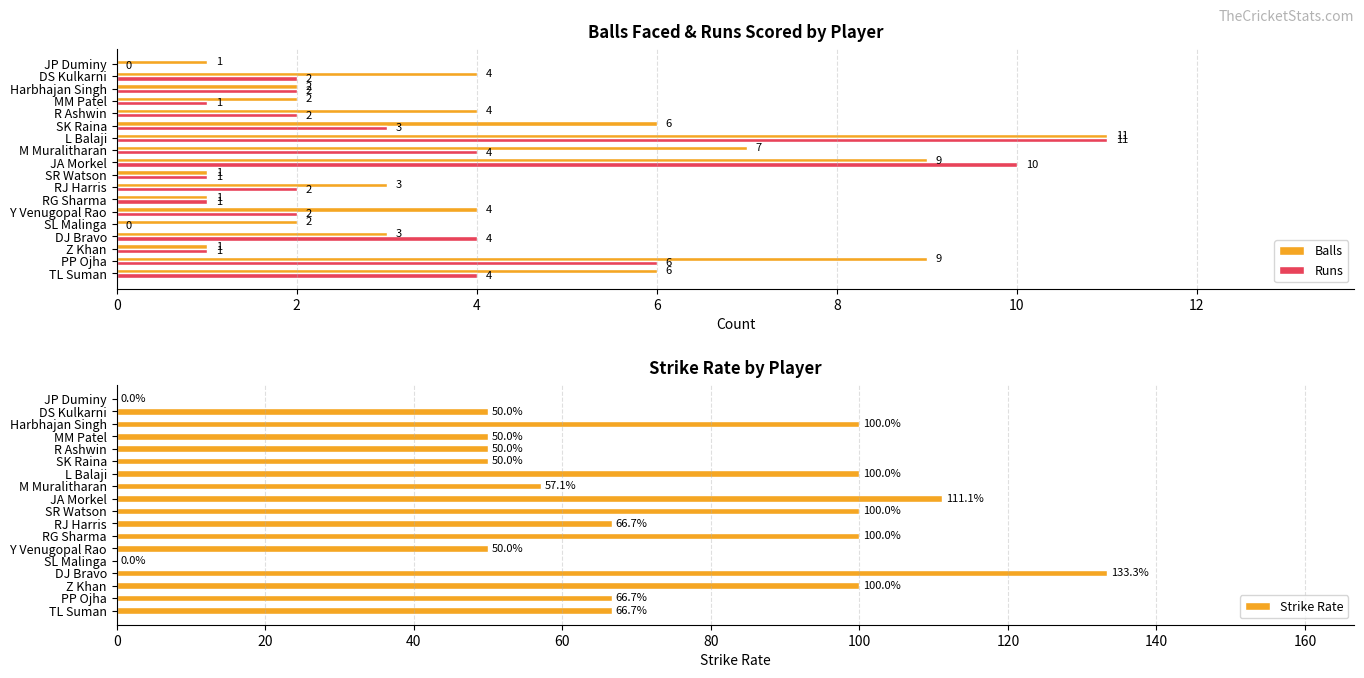

What is the sum of the Runs values at DJ Bravo and MM Patel?

5